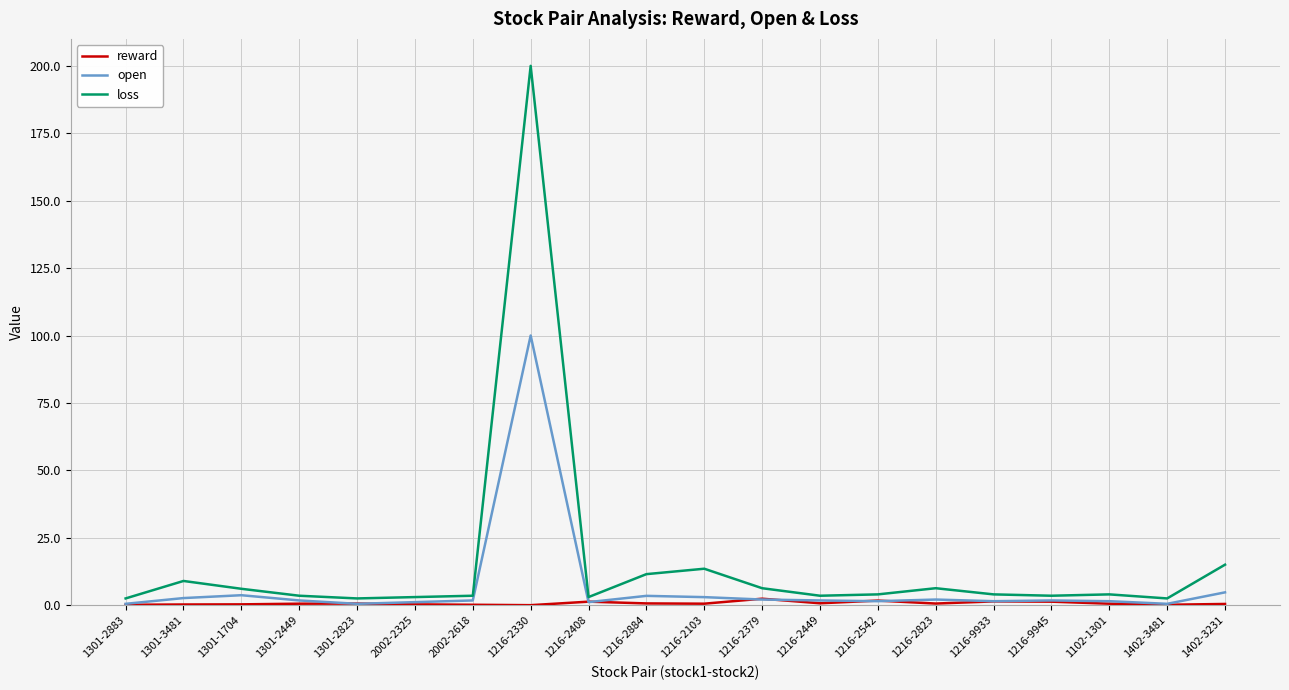

Is it true that reward equals 0.6 at 1216-2884?

True